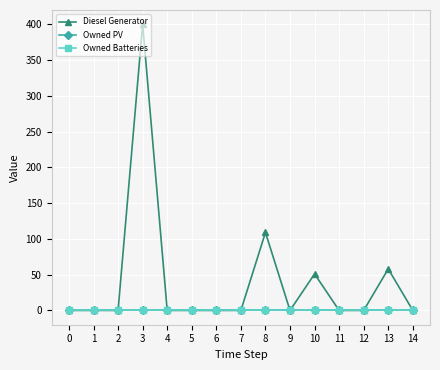

Does the chart display data point markers on the line(s)?

Yes